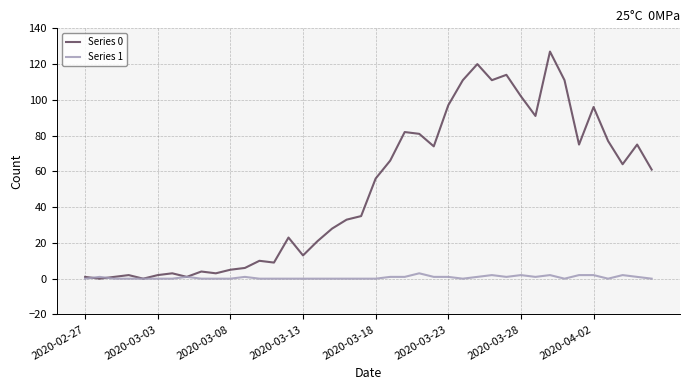

Which series has the widest spread of values?

Series 0